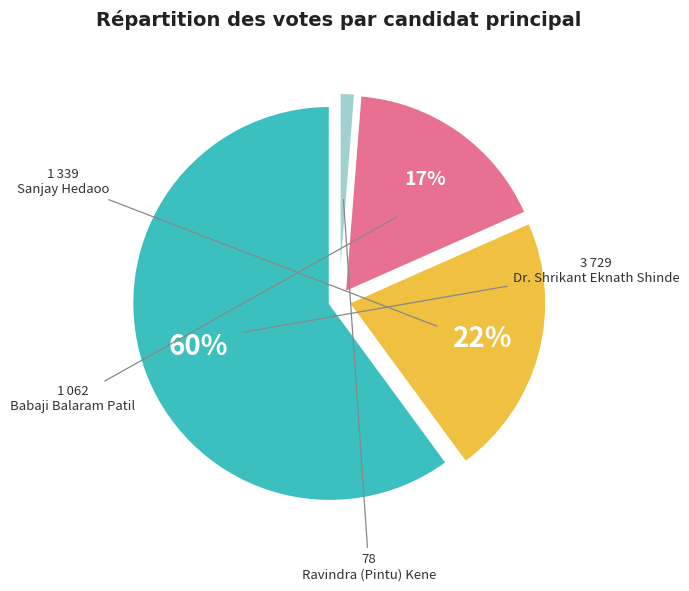

What percentage is the Ravindra (Pintu) Kene slice, to the nearest percent?

1%